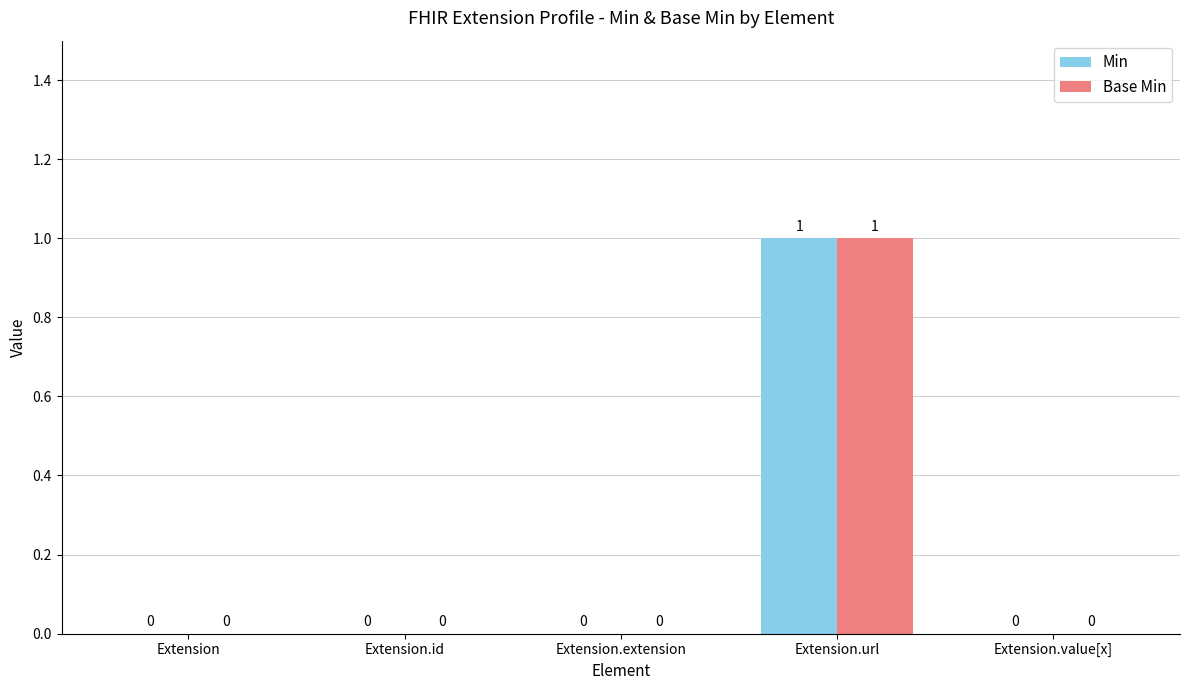

Count the Base Min values in the range 0 to 1.

5